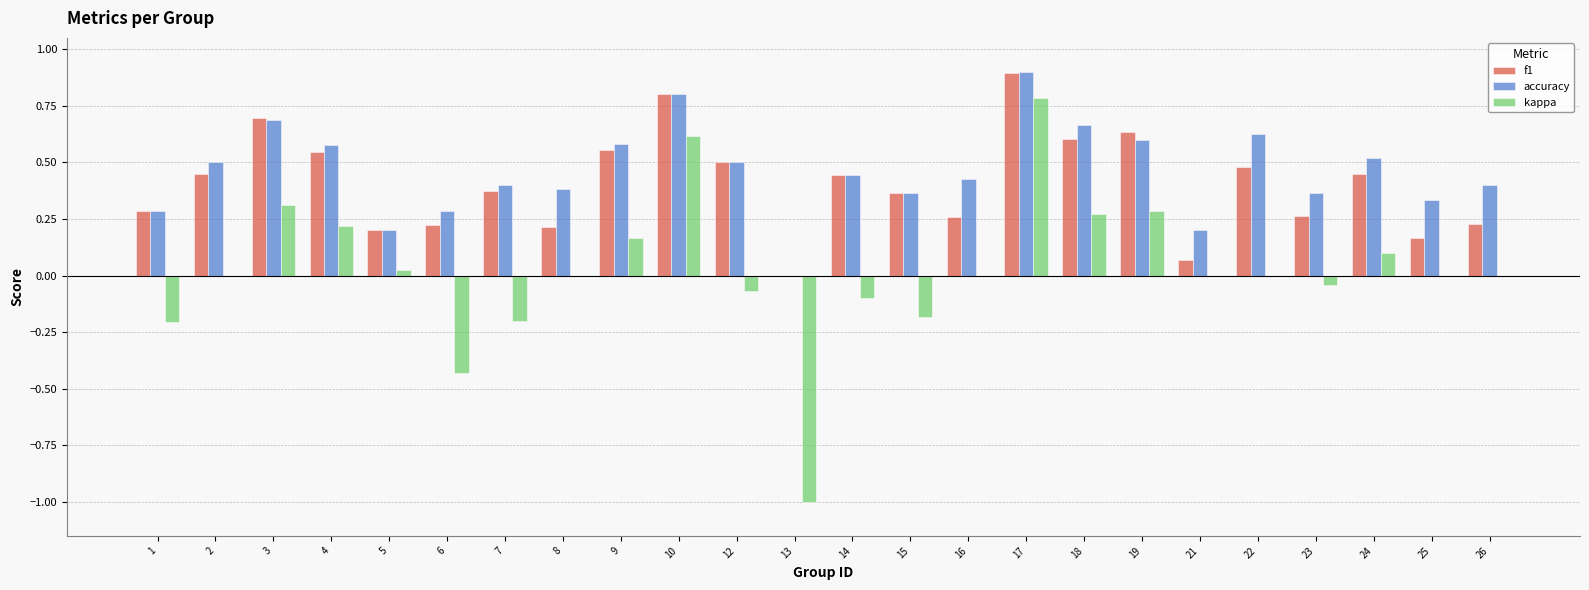

What is the sum of all f1 values?

9.7